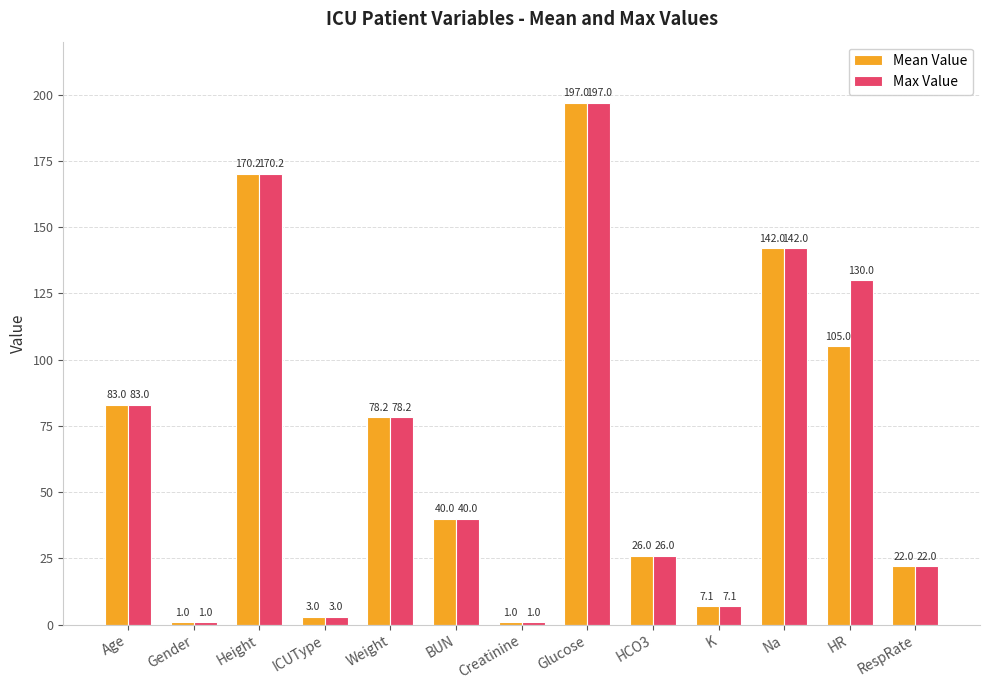

What is the maximum value for Max Value?

197.0